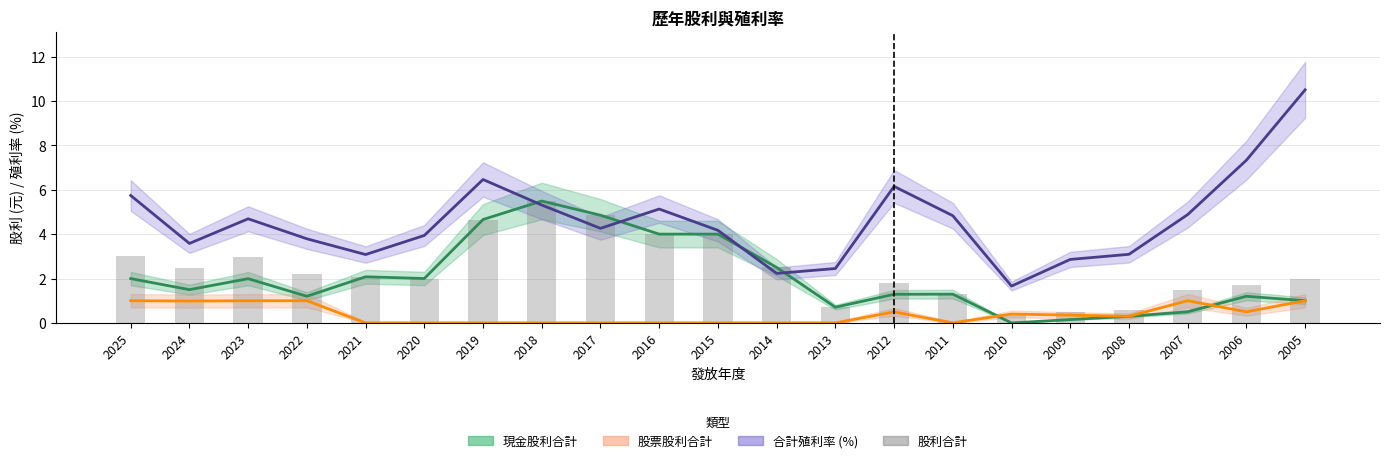

Is it true that the value at 2019 is 4.7?

True